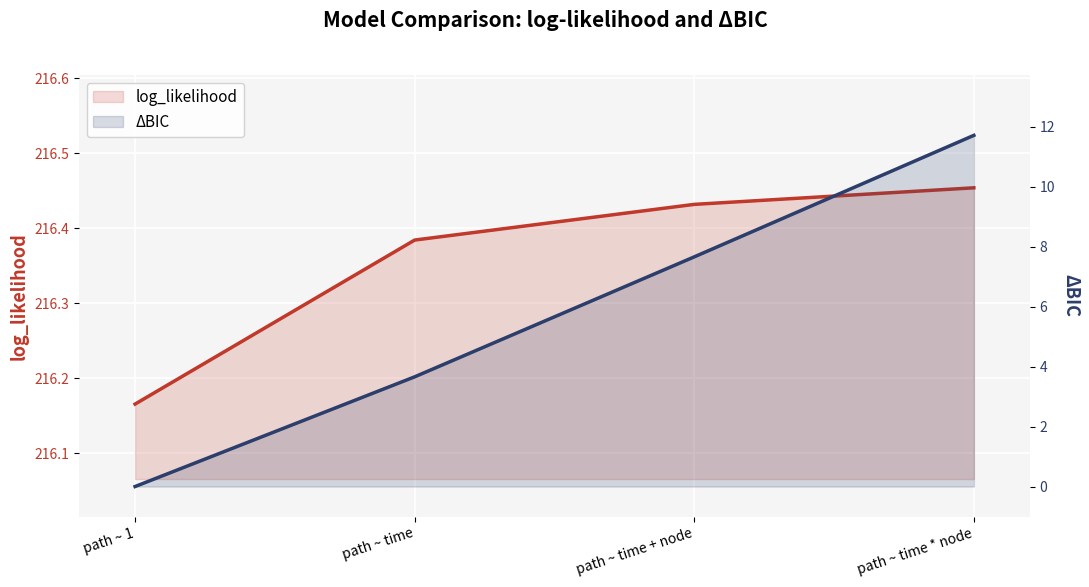

List the series in order of their overall mean, lowest first.

ΔBIC, log_likelihood